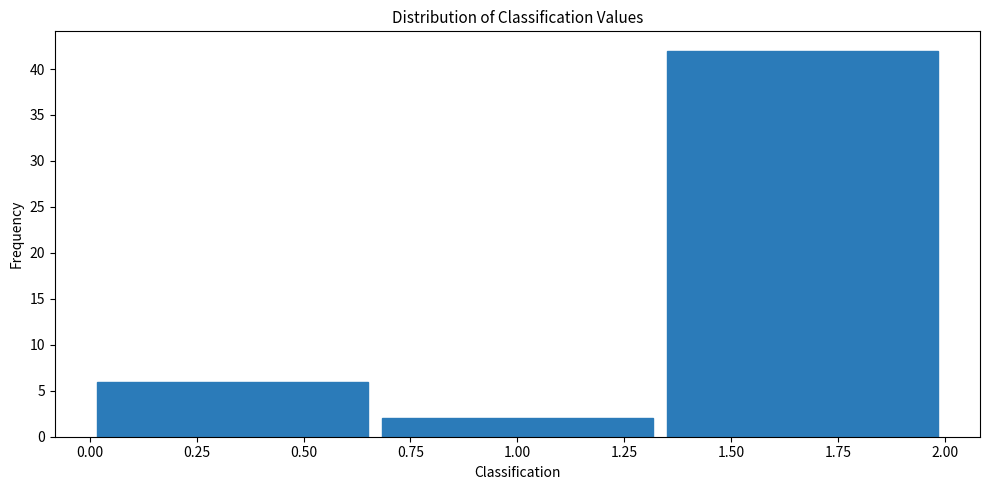

Reading left to right, transcribe this chart: for each bar, give the range it covers on the x-axis and its height. Neither the bar edges nor the heights are printed on the chart, so give them approximately, as read against the axes.

0.00 to 0.65: 6
0.65 to 1.35: 2
1.35 to 2.00: 42